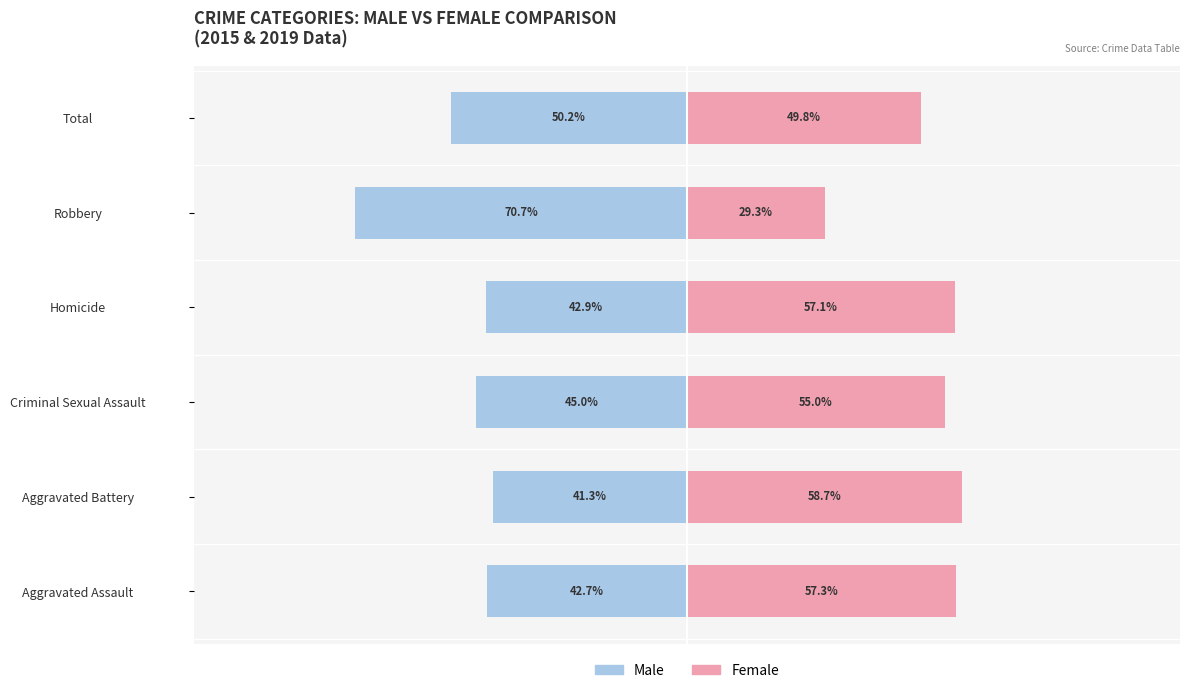

Reading left to right, transcribe all the data shown in this chart.

Male: -42.7	-41.3	-45.0	-42.9	-70.7	-50.2
Female: 57.3	58.7	55.0	57.1	29.3	49.8